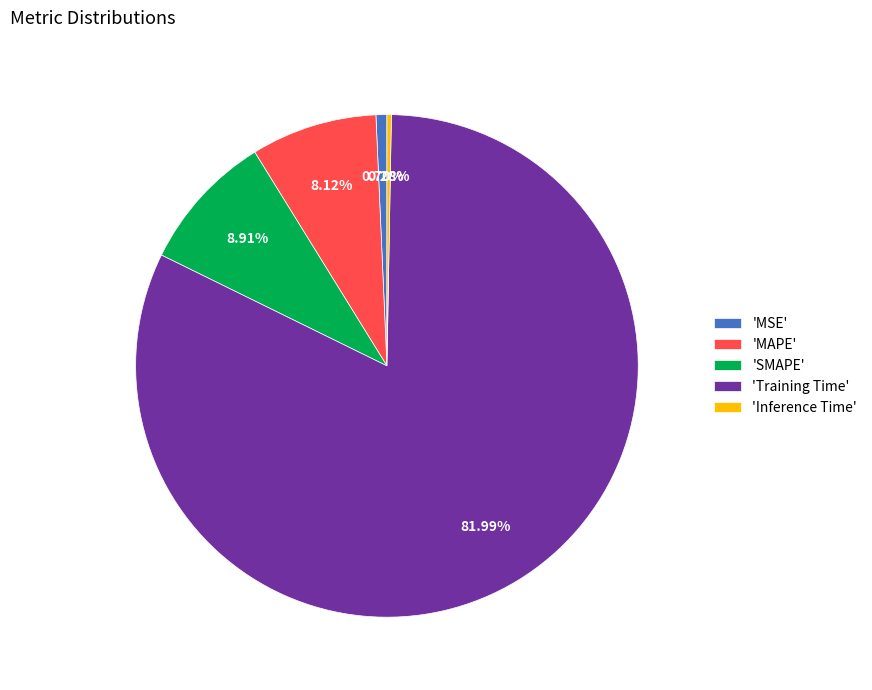

To the nearest percent, what is the average slice percentage?

20%